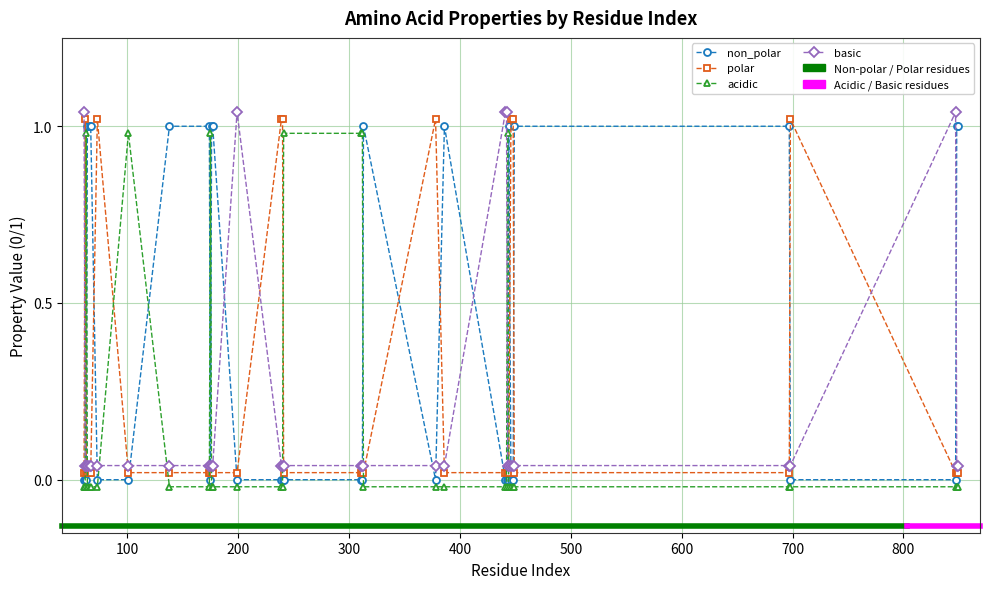

True or false: basic has more than 1 interior local peaks.

True